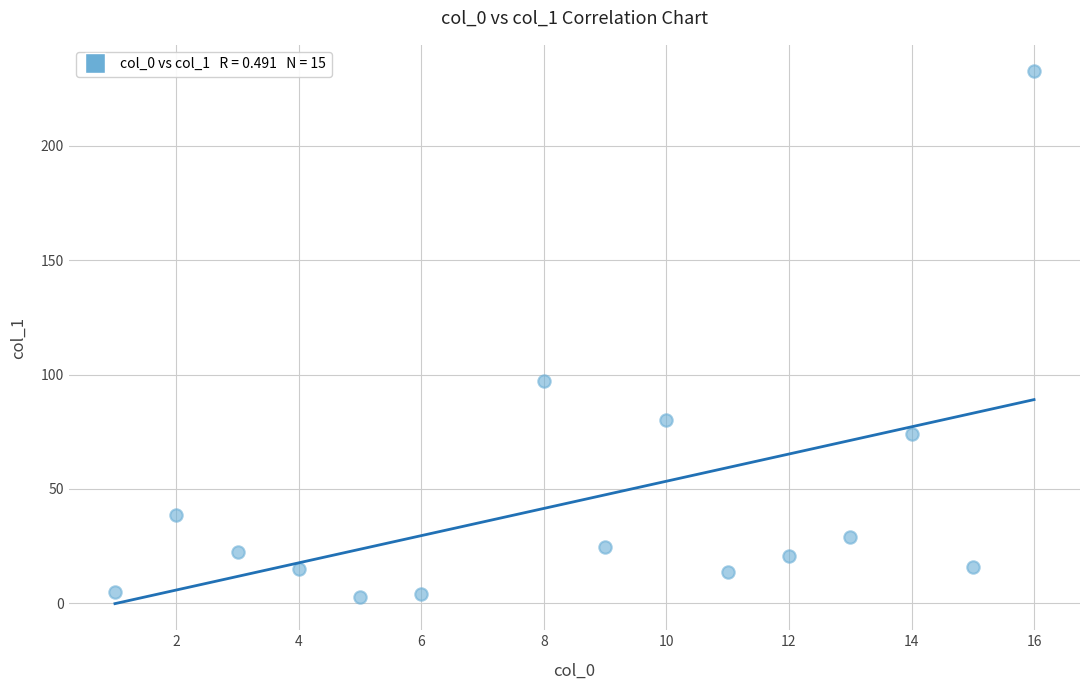

What Y value in the scatter plot is closest to 117?

97.0